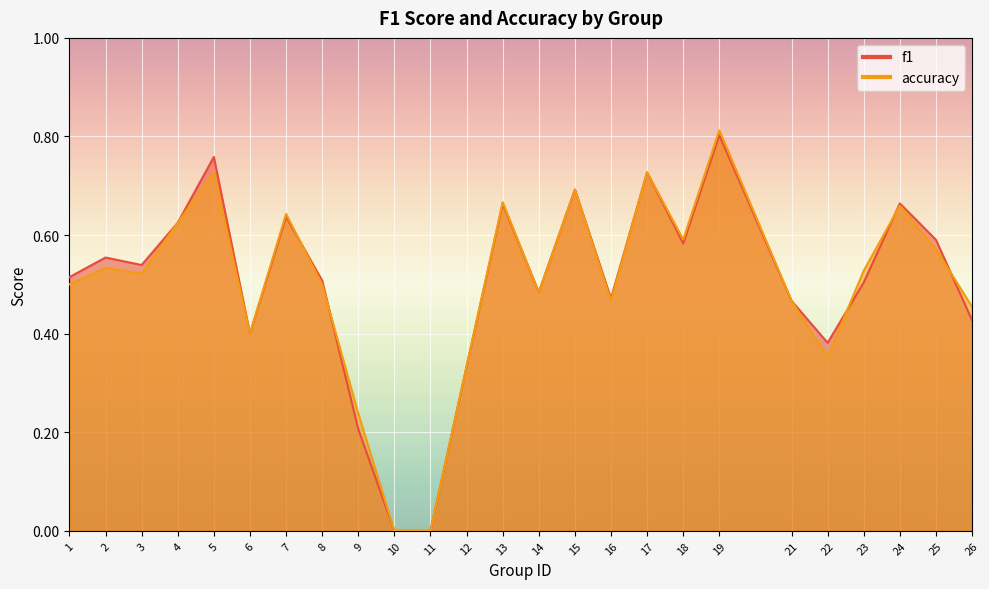

Where is the first local maximum for f1?

2